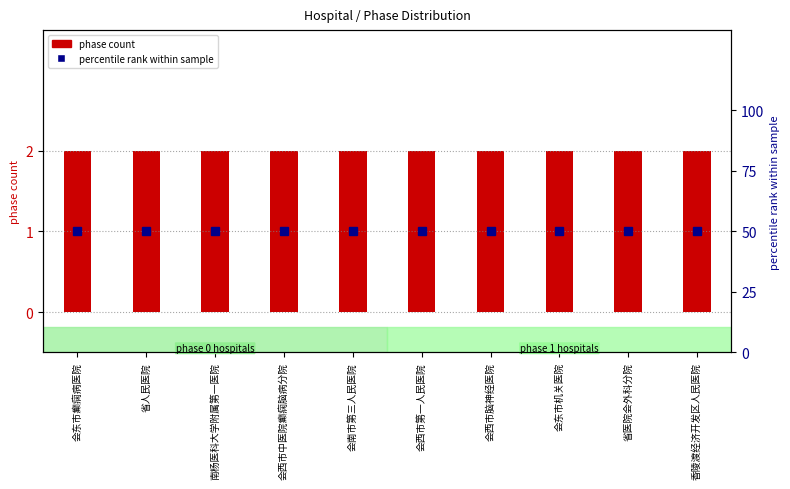

Between 会西市中医院癫痫脑病分院 and 省医院会外科分院, which is larger?

会西市中医院癫痫脑病分院